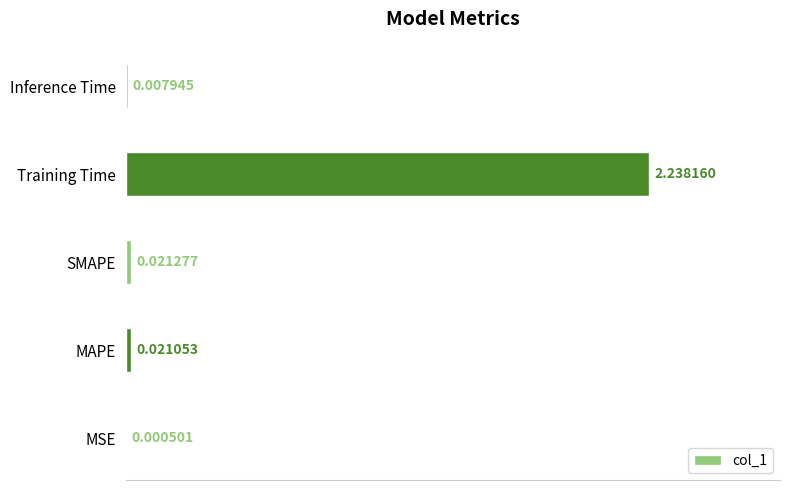

Where is the data nearest to the value 1?

SMAPE